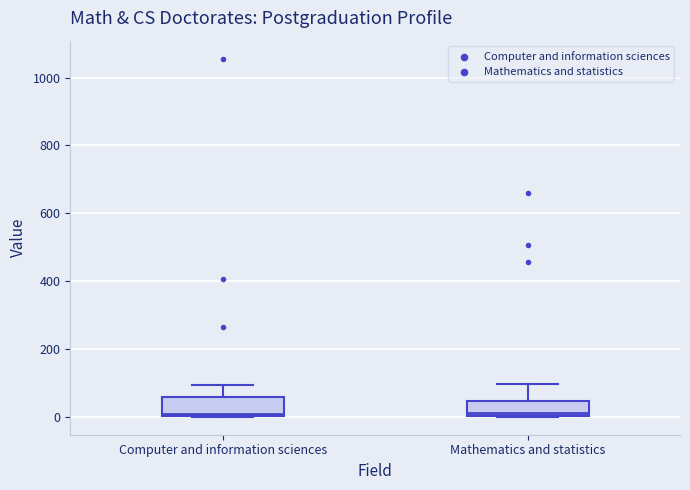

Where is the upper edge of the box for Computer and information sciences on the y-axis? The values are not printed on the chart, so give them approximately, as read against the axis.

60